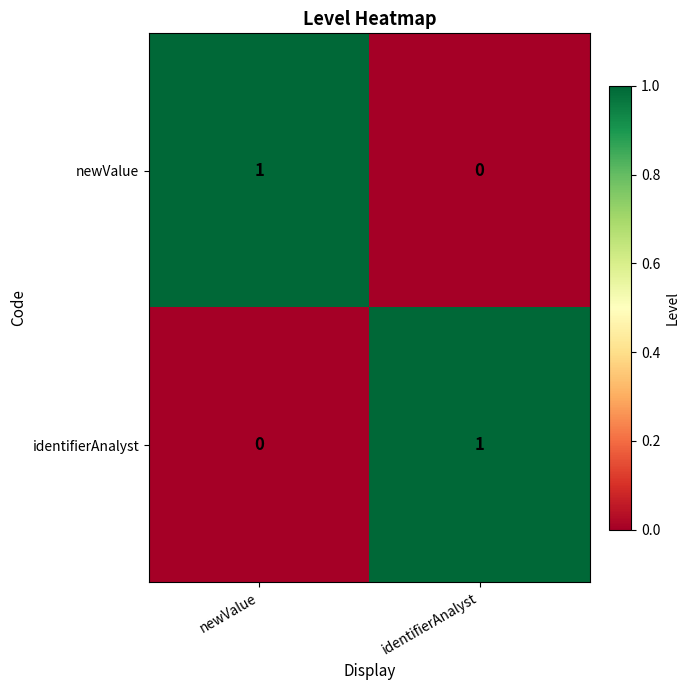

Is it true that identifierAnalyst equals -1 at newValue?

False